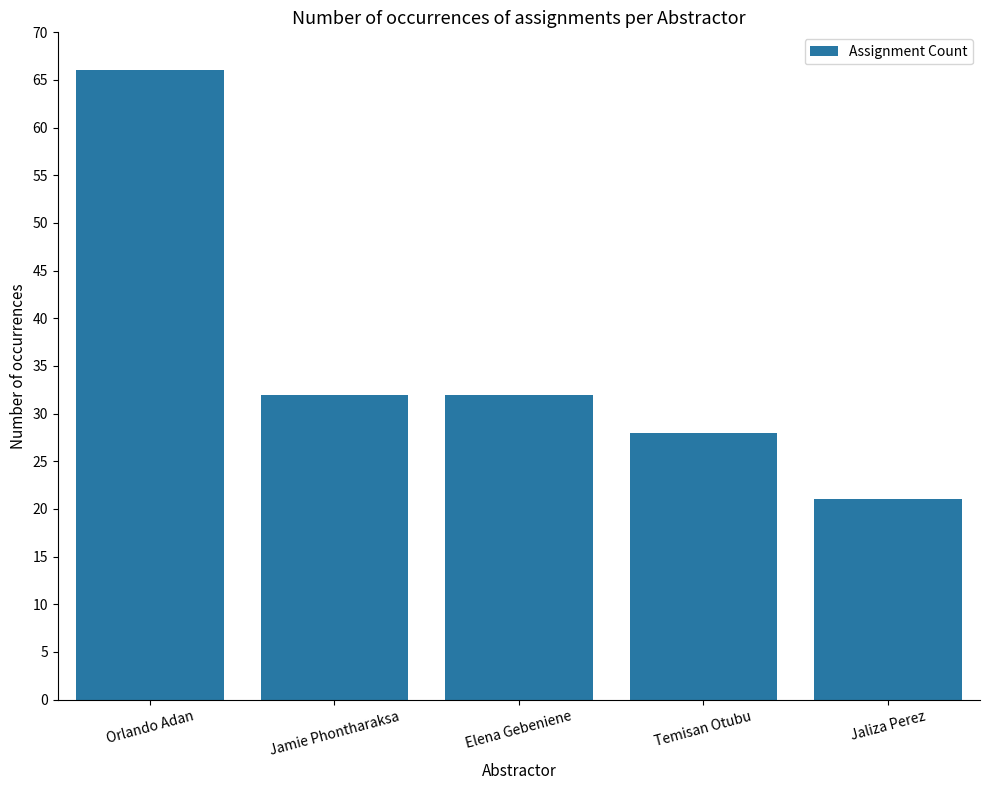

What is the average value?

36